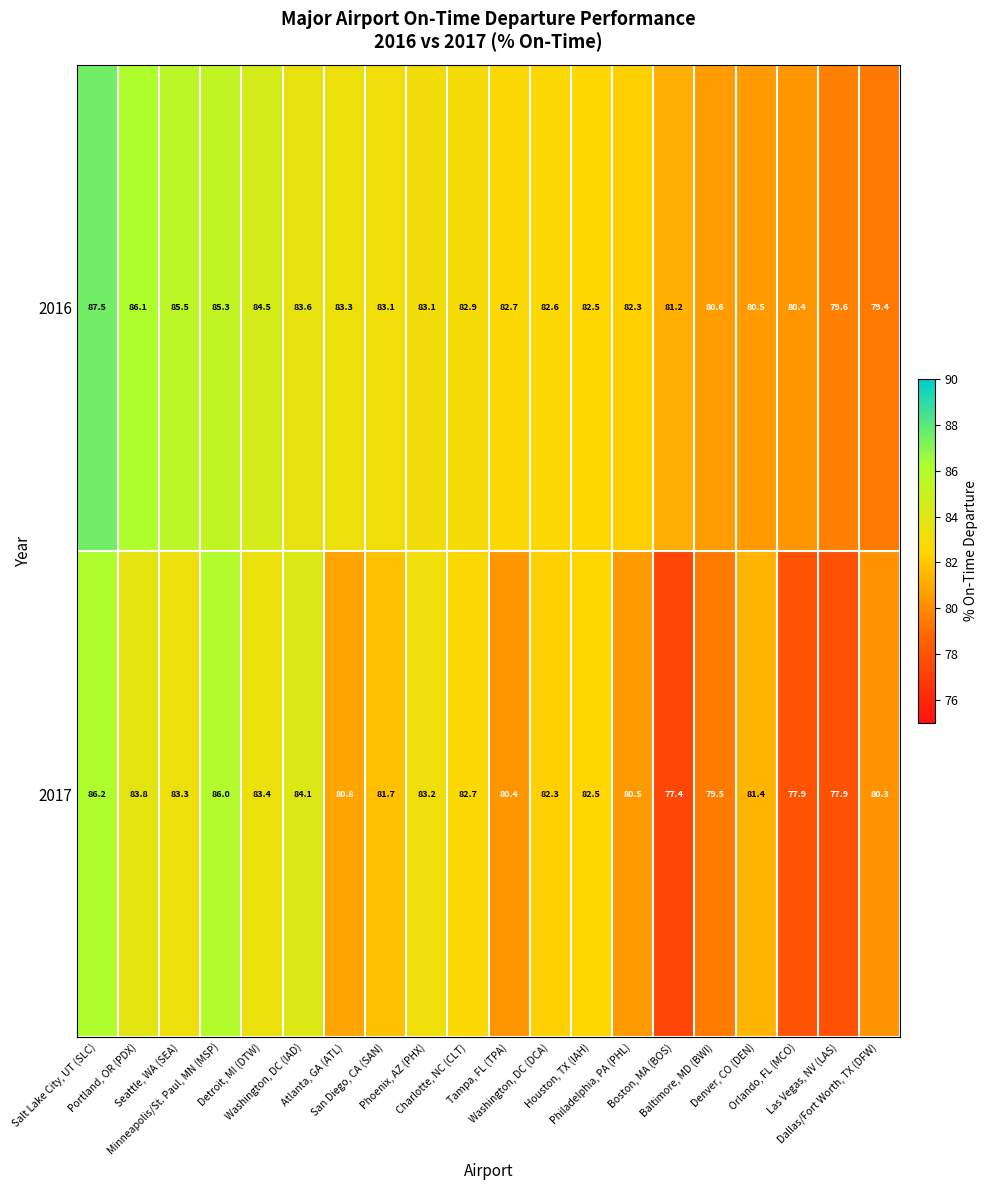

Which series has the largest range (max minus min)?

2017